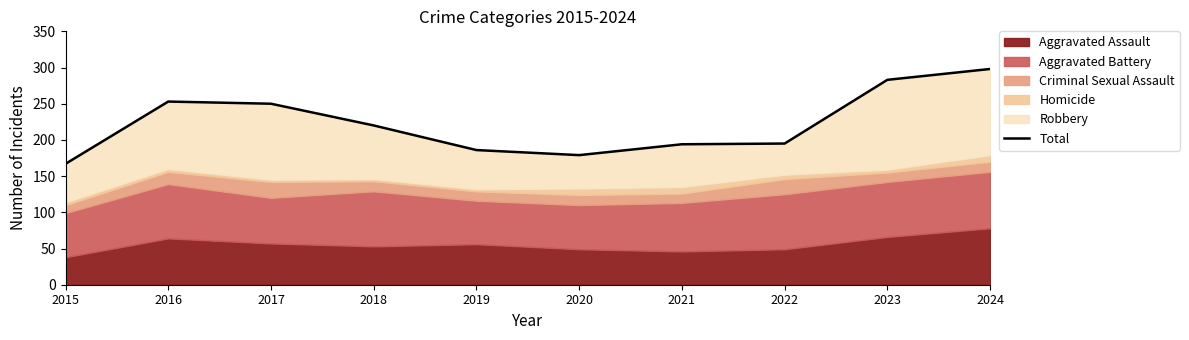

What is the greatest value displayed?

298